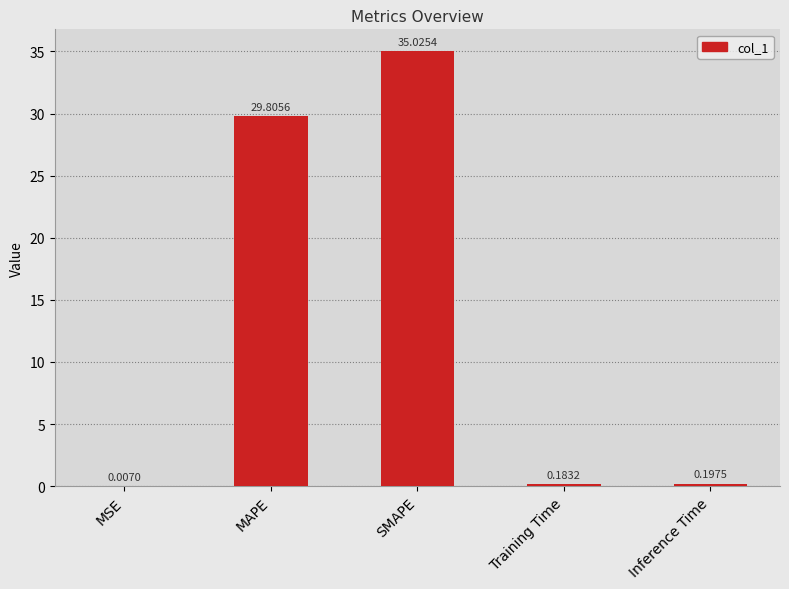

What is the sum of the values at SMAPE and Training Time?

35.2